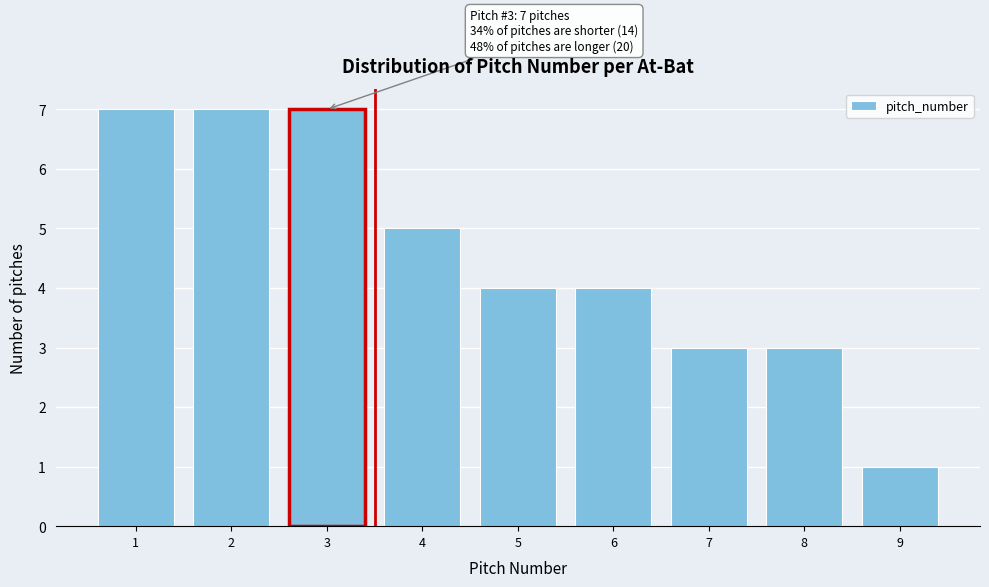

Reading right to left, list all the values displayed in this chart.

1	3	3	4	4	5	7	7	7